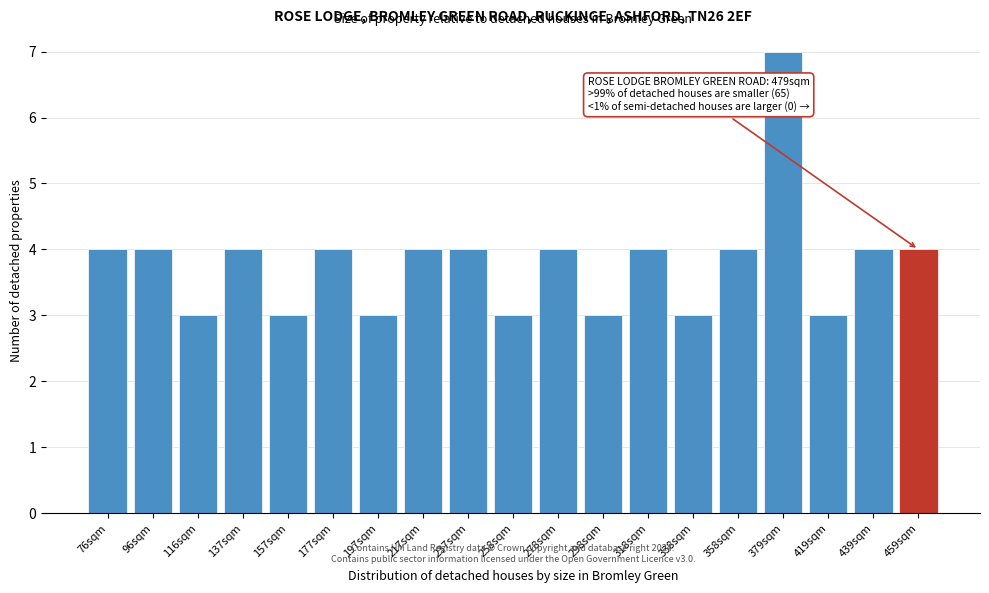

Reading left to right, transcribe all the data shown in this chart.

4	4	3	4	3	4	3	4	4	3	4	3	4	3	4	7	3	4	4